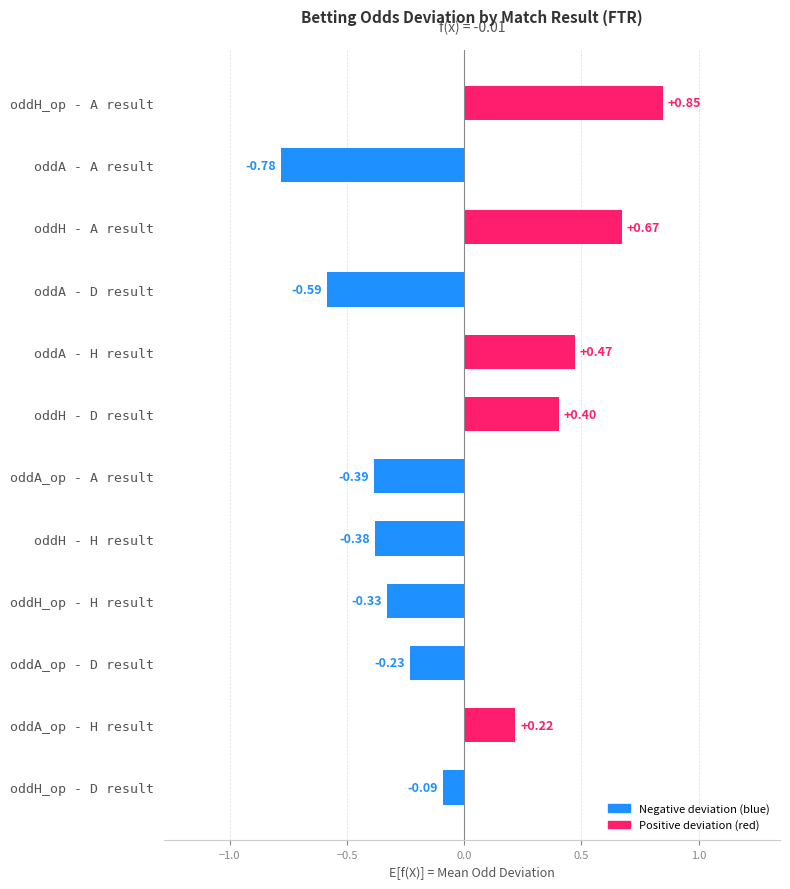

Which category has the lowest value across all series?

oddA - A result